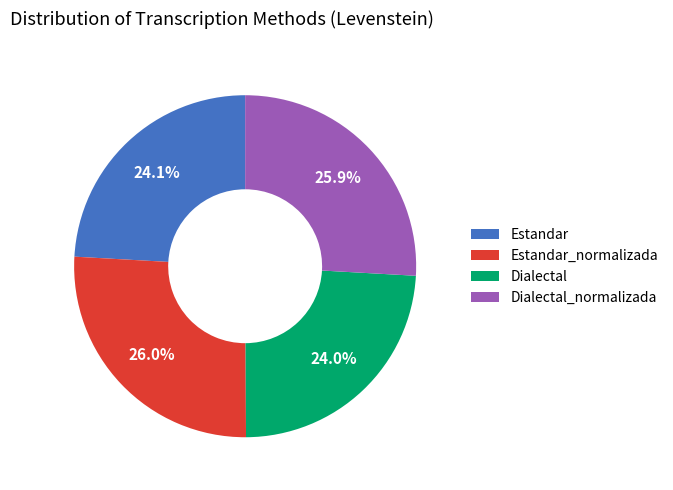

How many segments does this pie chart have?

4